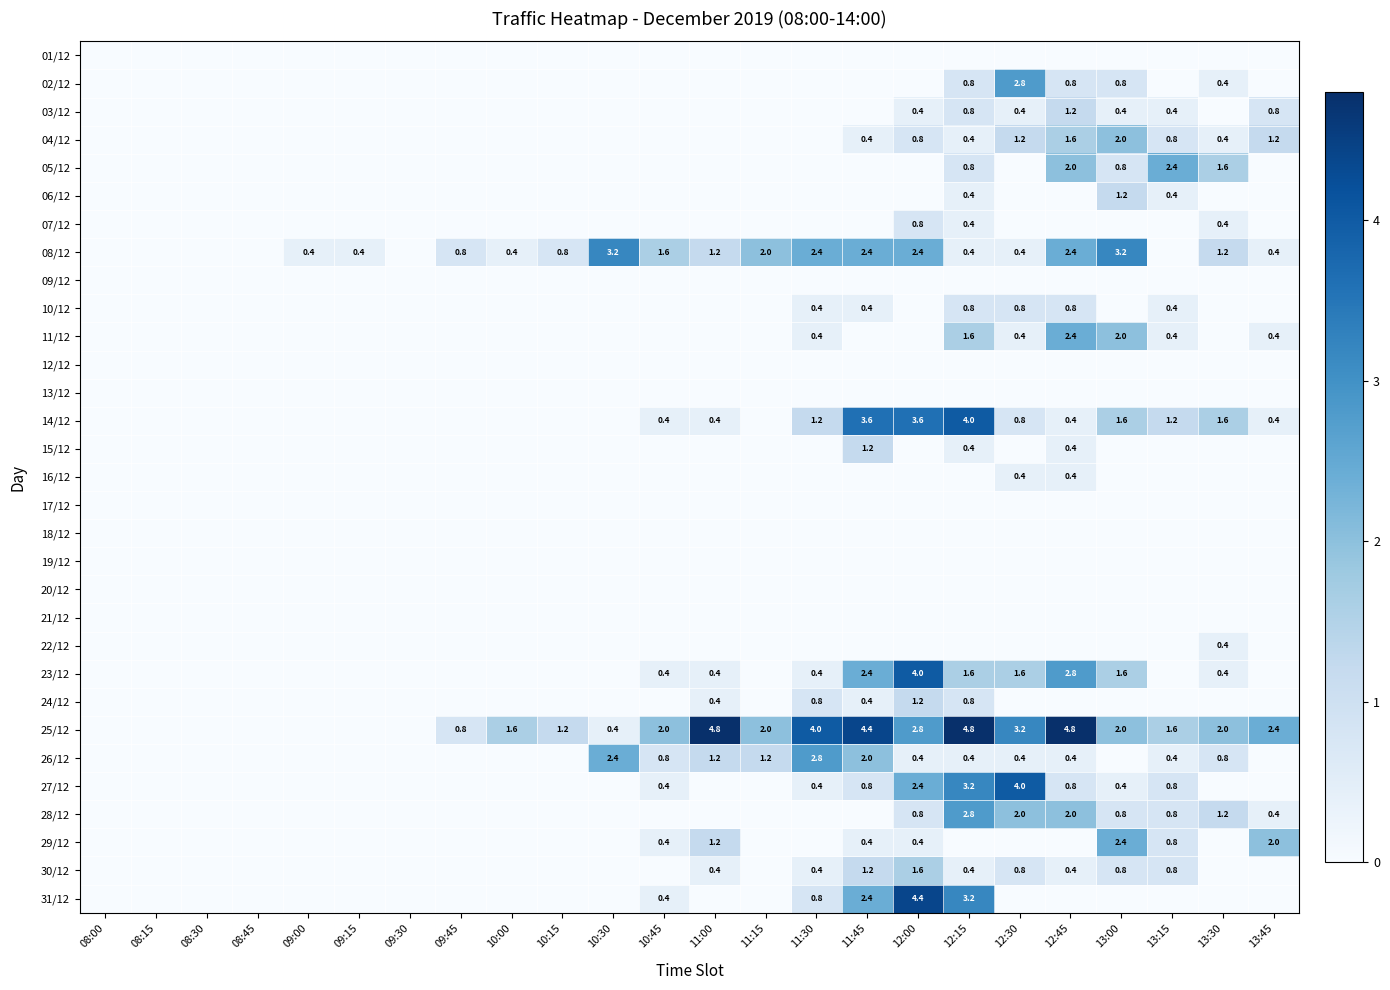

Which label corresponds to the smallest value in the chart?

08:00